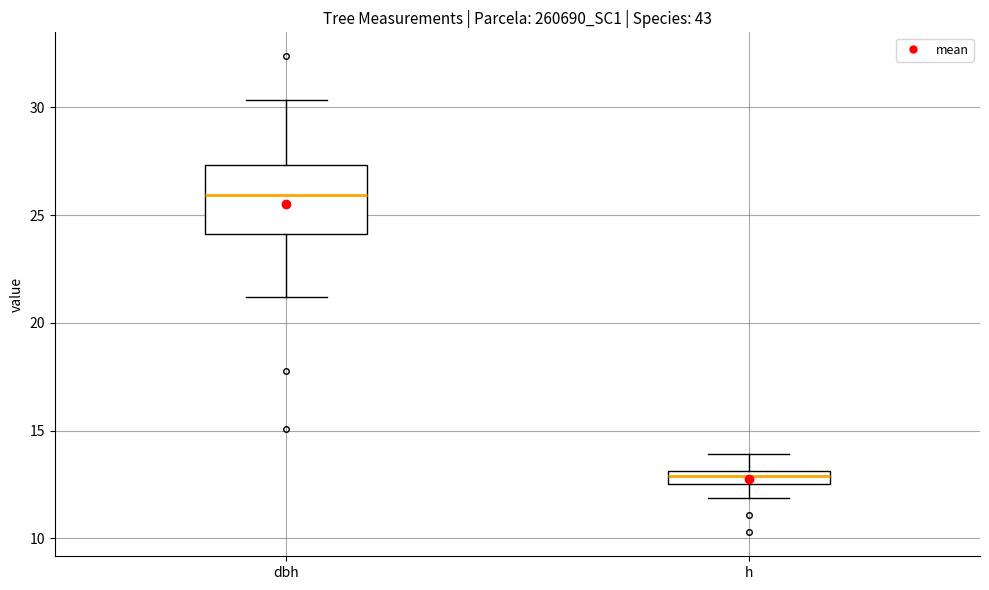

Which box has the highest median line?

dbh